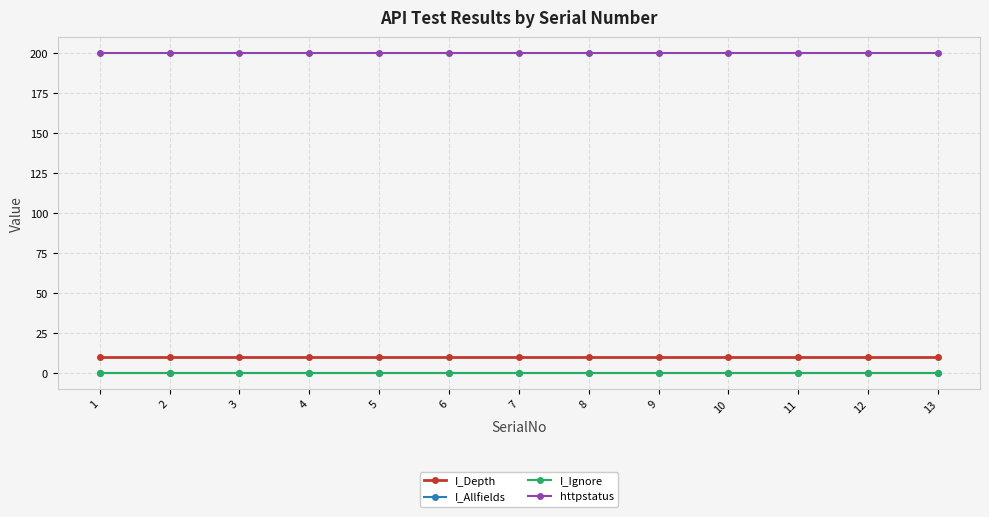

Does the chart have visible grid lines?

Yes